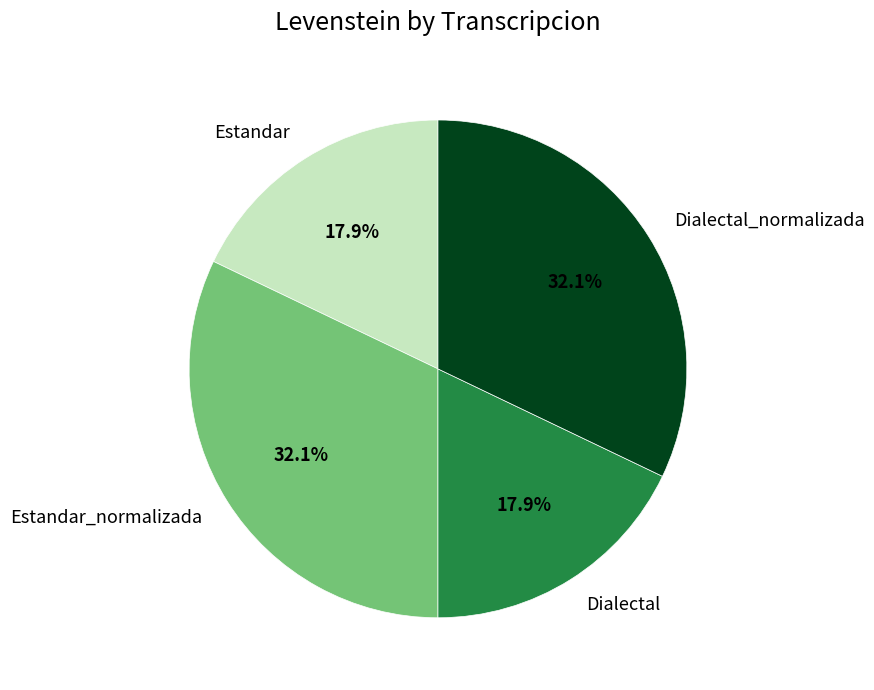

Does any single category account for the majority?

No